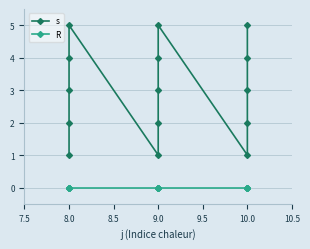

Is this an area chart (filled region under the line)?

No